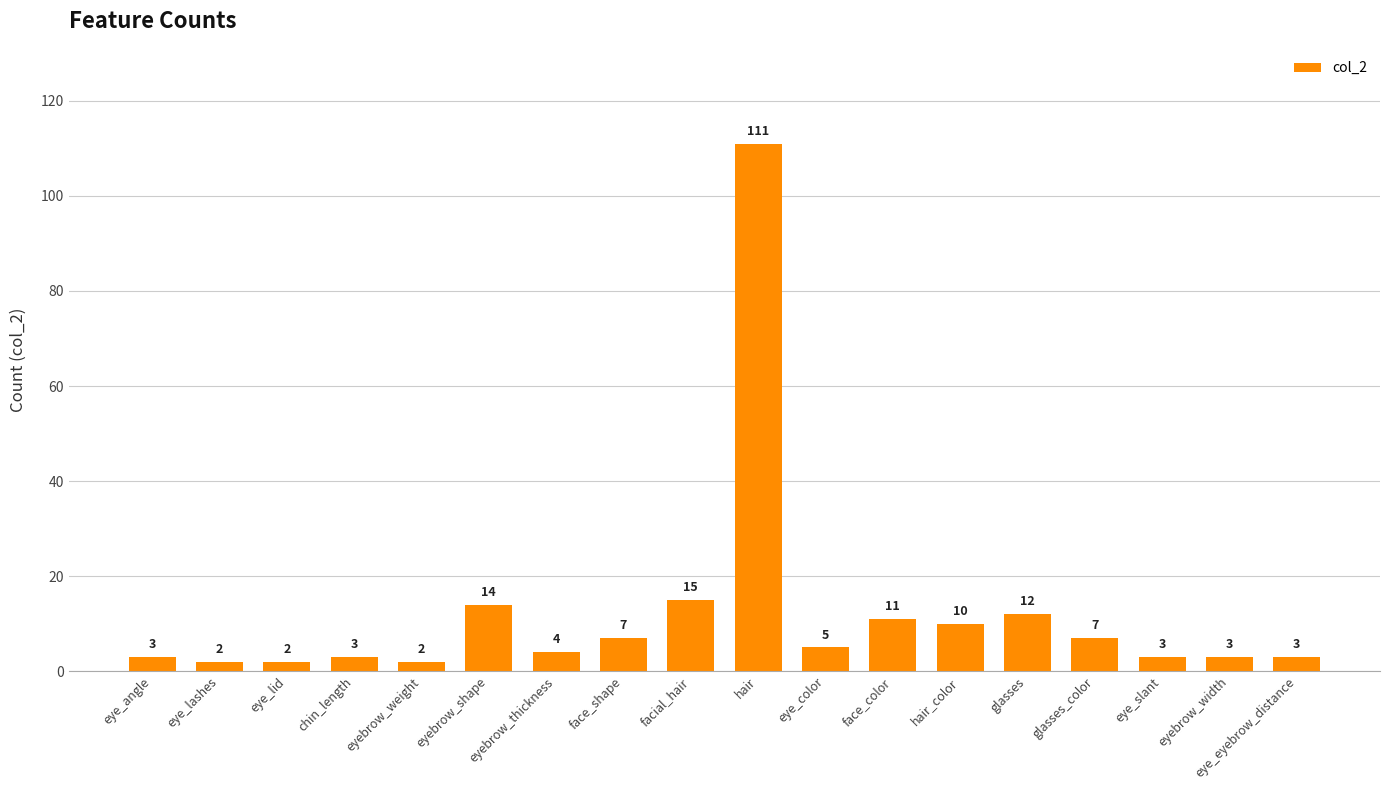

What is the difference between the second highest and second lowest values?

13